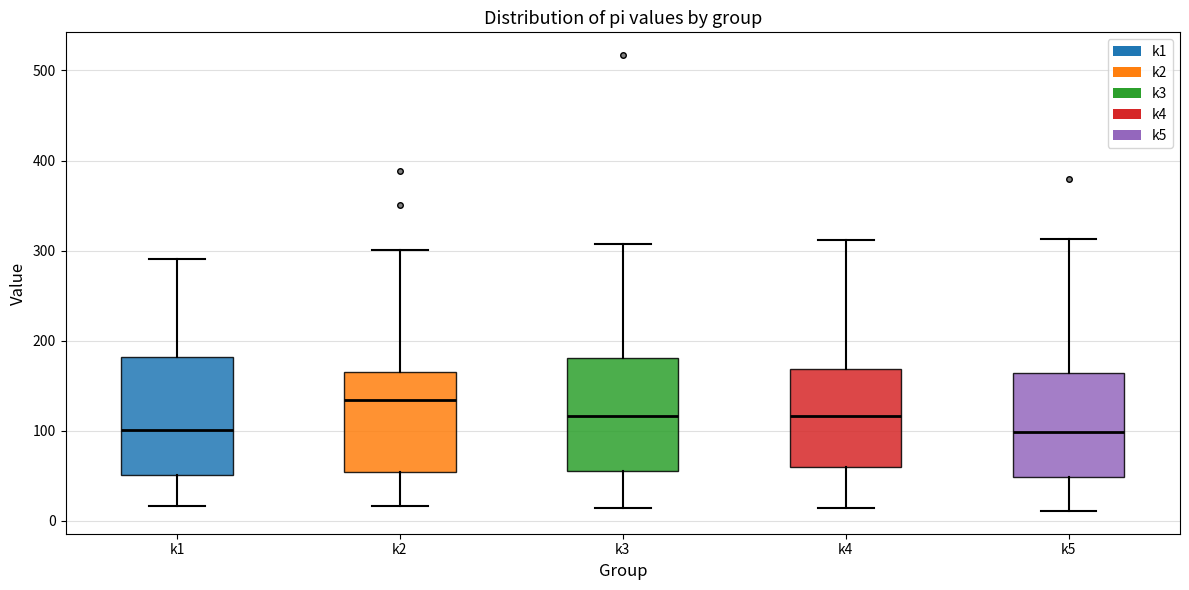

Reading left to right, transcribe this box plot: for each box, give where its median line is, the range the box spans, and where its two whiskers end, as read against the y-axis. The values are not printed on the chart, so give them approximately, as read against the axis.

k1: median 100, box 50 to 180, whiskers 20 to 290
k2: median 130, box 50 to 170, whiskers 20 to 300
k3: median 120, box 60 to 180, whiskers 10 to 310
k4: median 120, box 60 to 170, whiskers 10 to 310
k5: median 100, box 50 to 160, whiskers 10 to 310